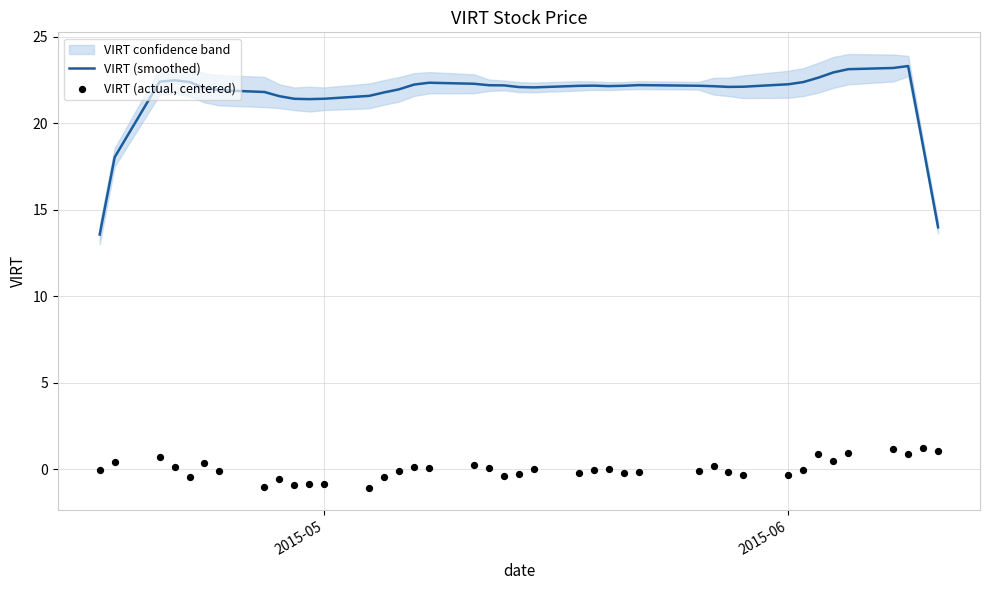

What is the lowest value of the VIRT (smoothed) series?

13.6